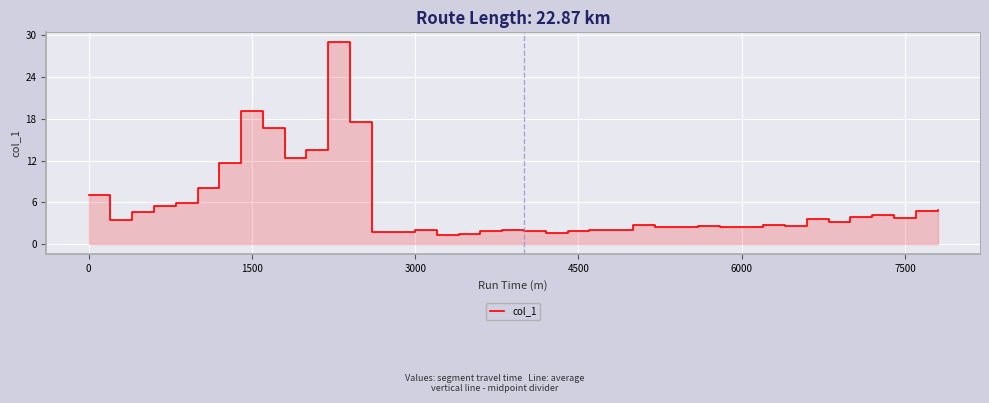

Is it true that the value at 27 is 1.3?

False